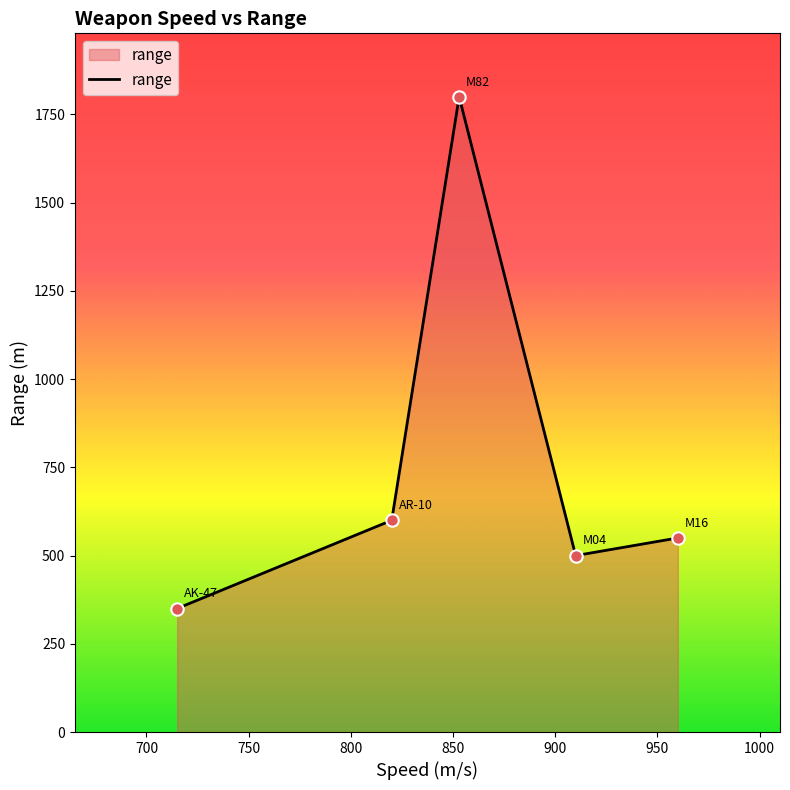

How many interior local peaks (higher than both neighbors) does the data have?

1